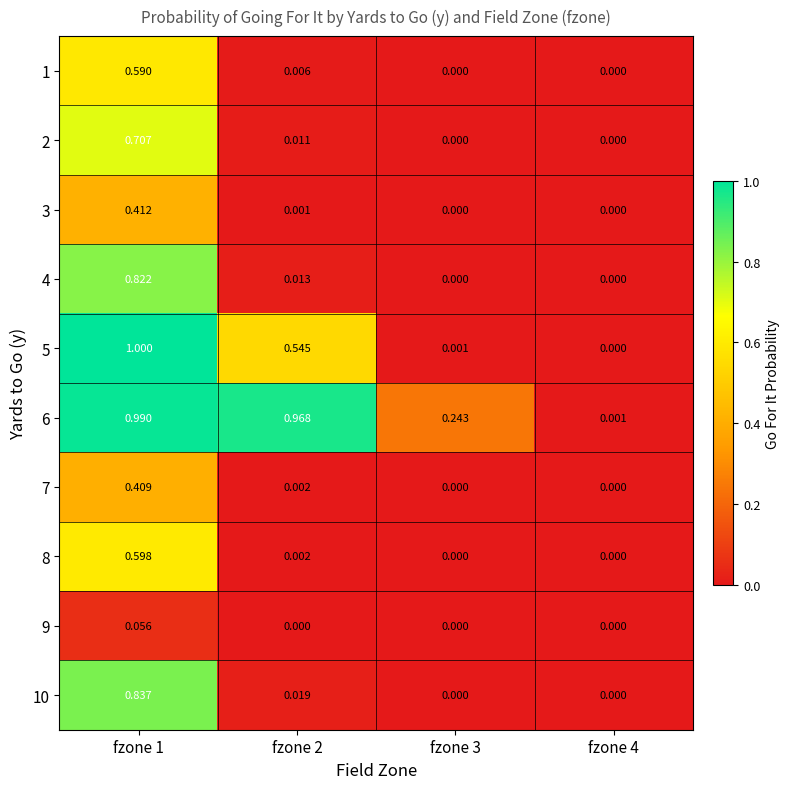

Is the value of 7 at fzone 2 greater than the value of 5 at fzone 2?

No